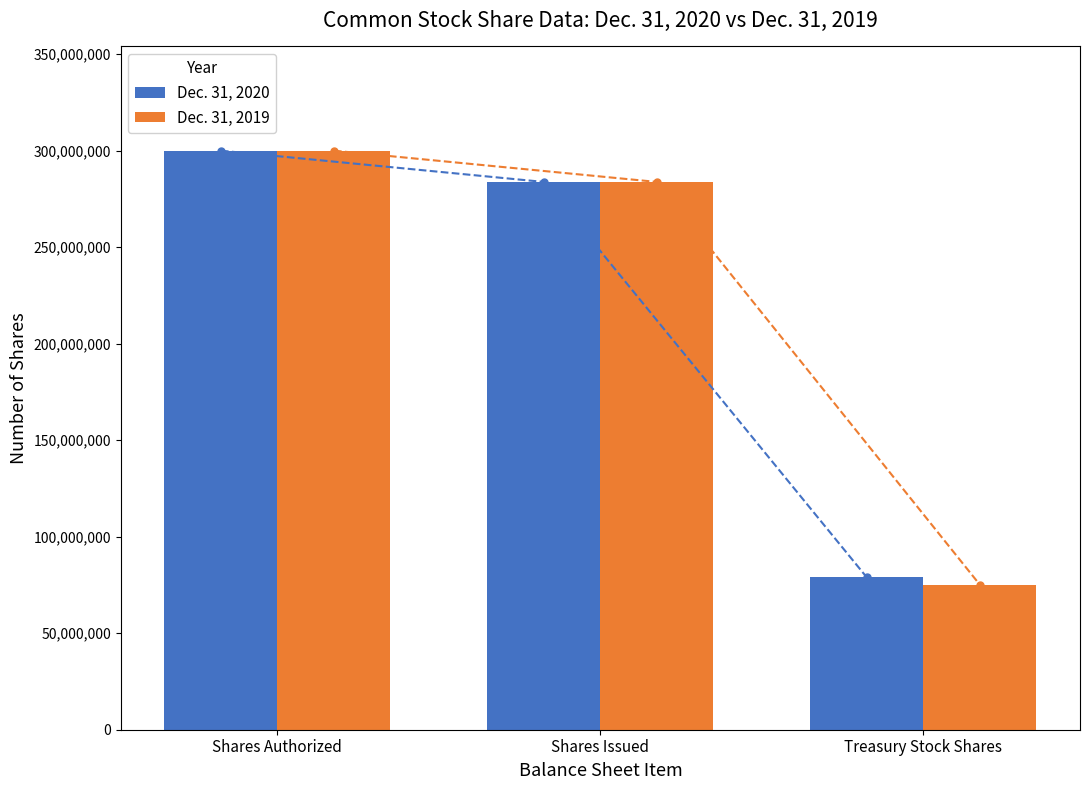

What is the label of the 1st bar from the left?

Shares Authorized